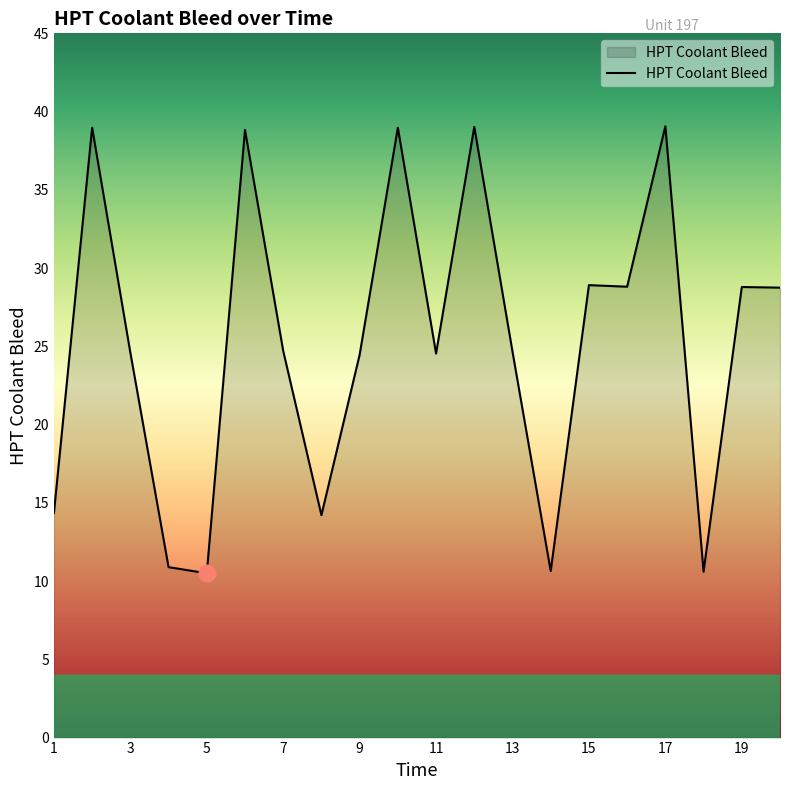

What is the minimum value shown in the chart?

10.5